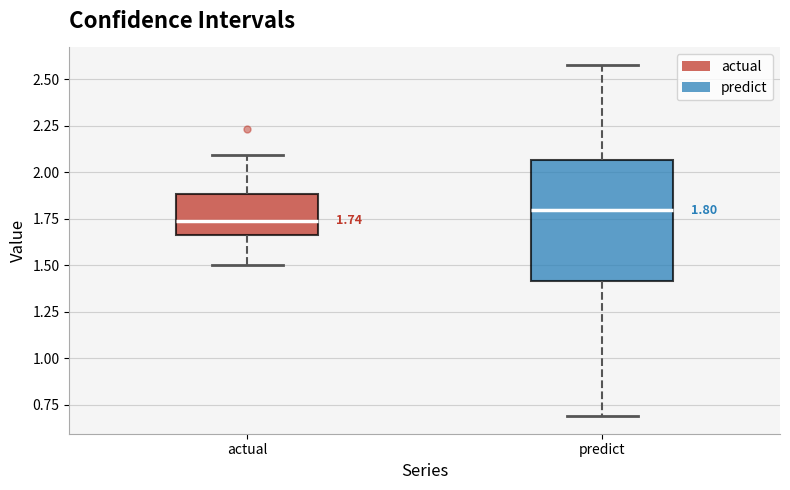

Which box's median line is the highest?

predict